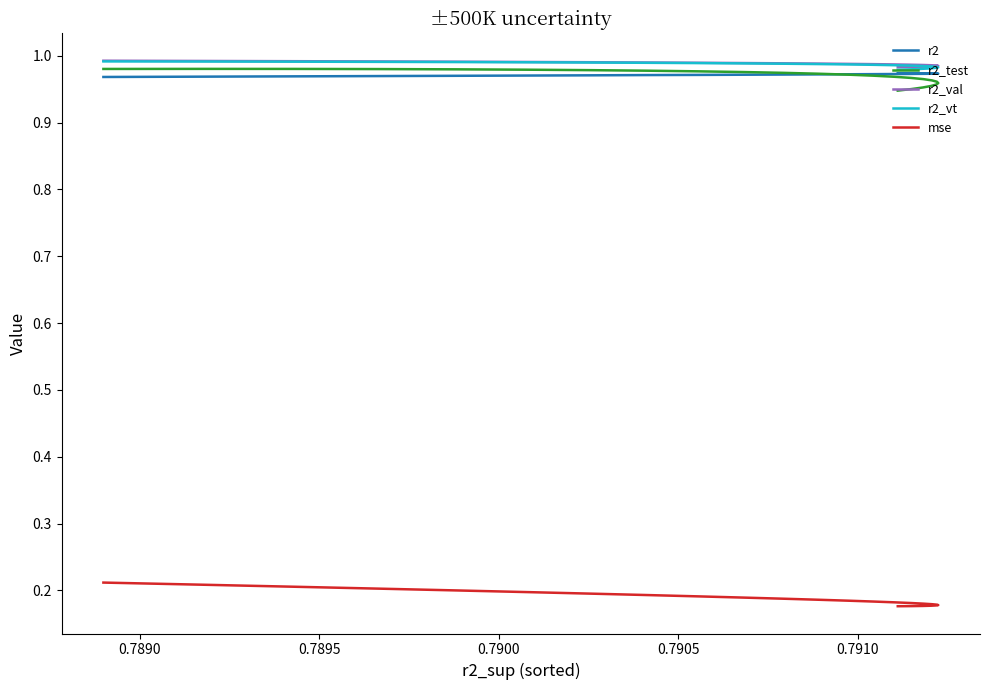

How many series are shown in this chart?

5